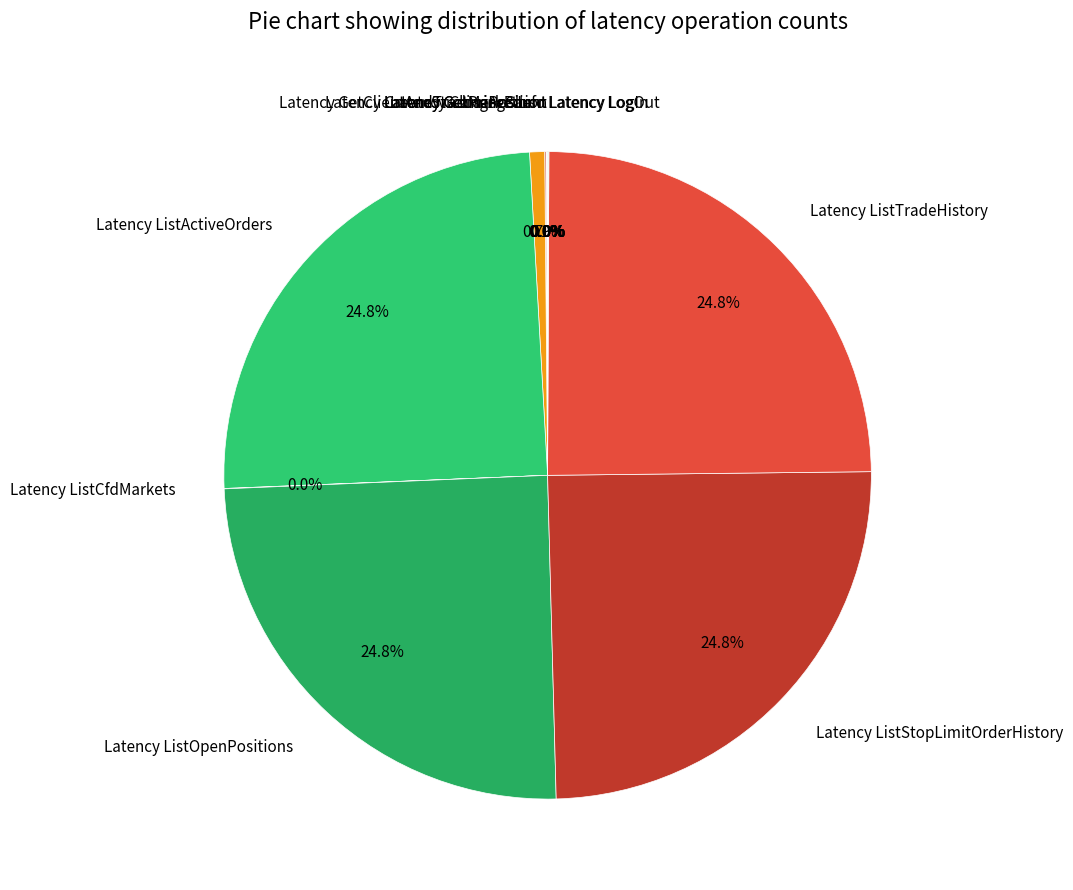

To the nearest percent, what is the difference between the largest and smallest slice percentages?

25%